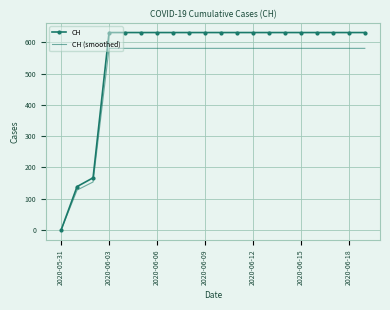

Which series has the largest total across all categories?

CH